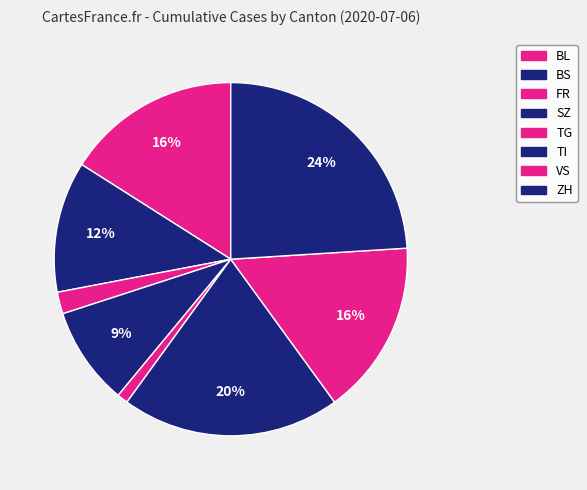

Is there any slice that represents more than half of the pie?

No